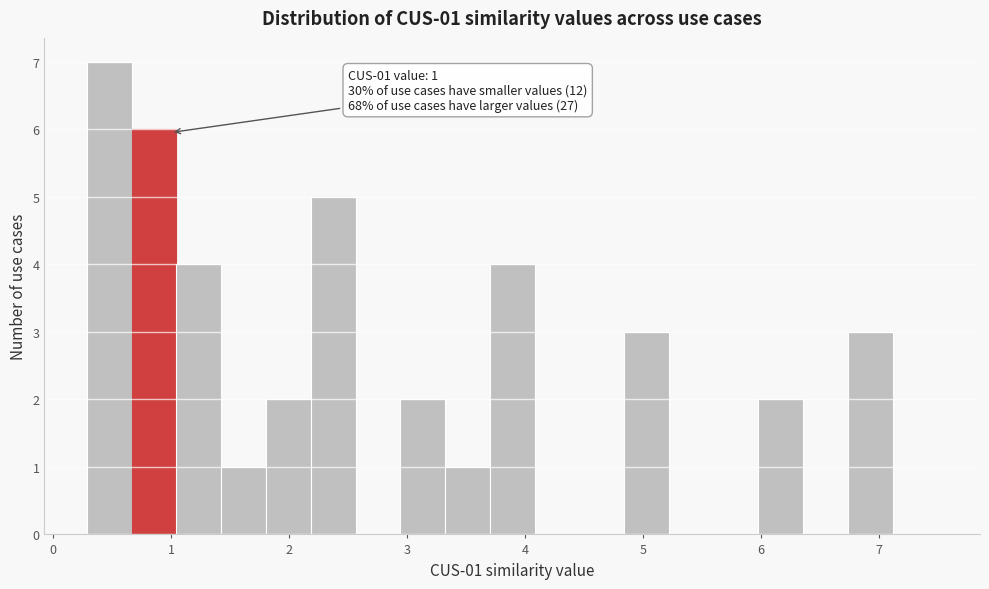

Around what value on the x-axis is the tallest bar? Give the approximate position of its centre, as read against the axis.

0.5